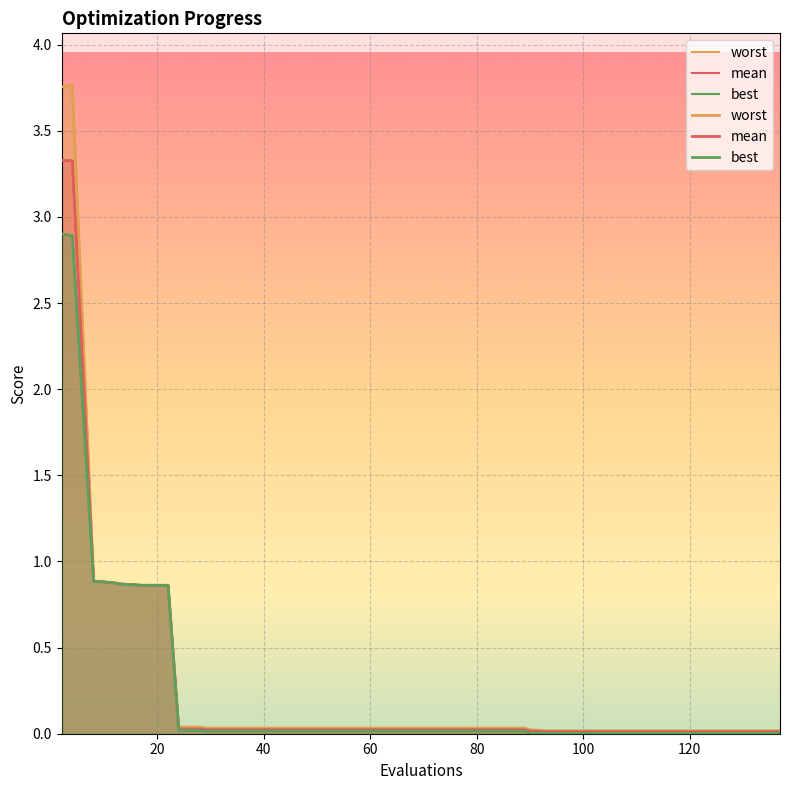

True or false: mean and worst cross at least once.

False